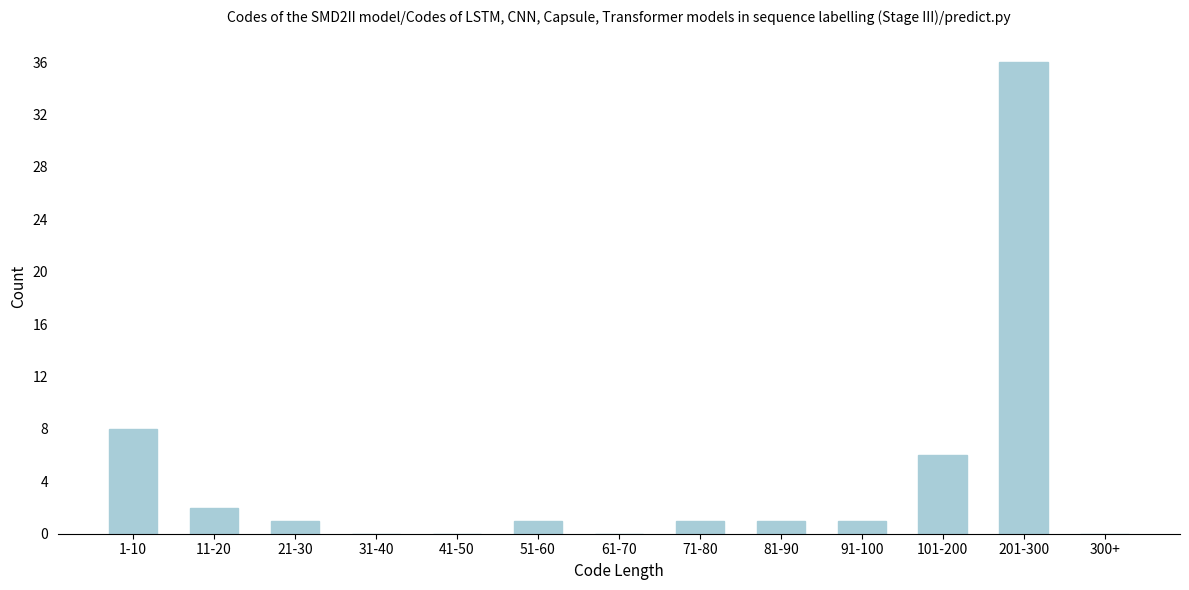

Reading right to left, list all the values displayed in this chart.

300+=0	201-300=36	101-200=6	91-100=1	81-90=1	71-80=1	61-70=0	51-60=1	41-50=0	31-40=0	21-30=1	11-20=2	1-10=8